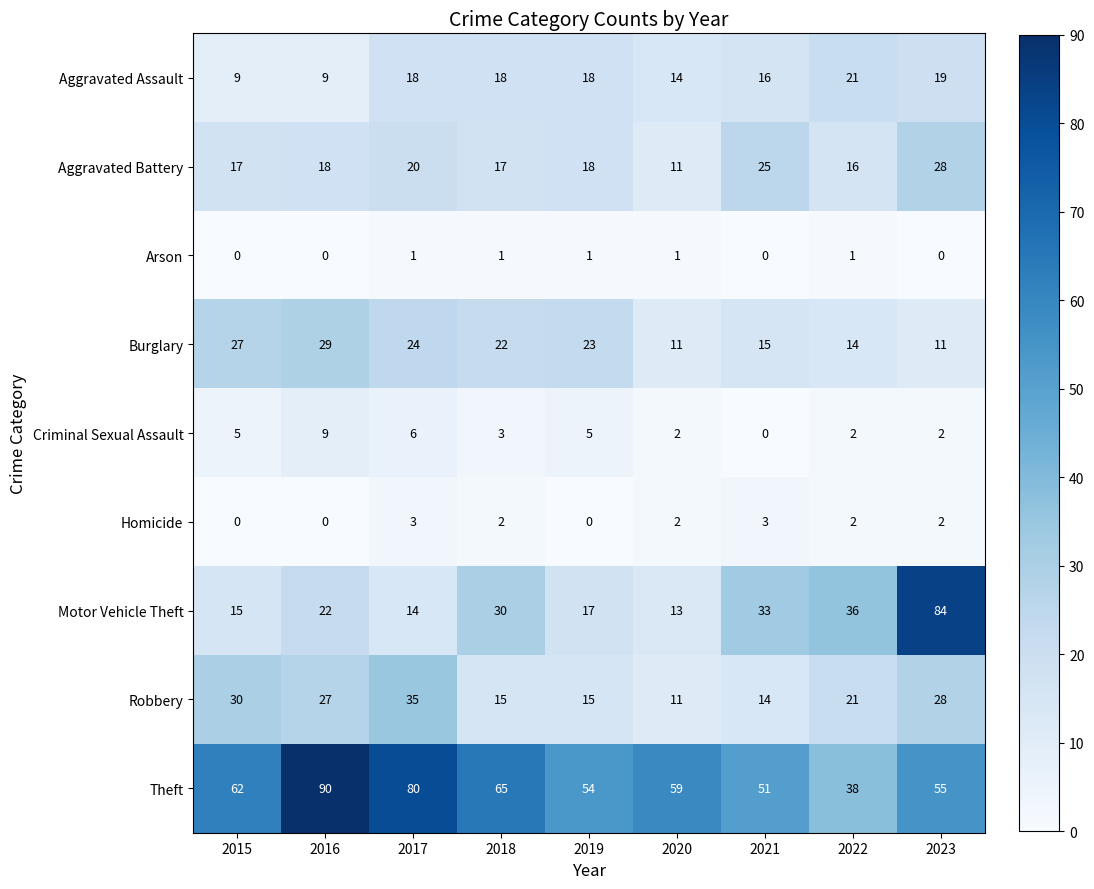

What is the average value of the Motor Vehicle Theft series?

29